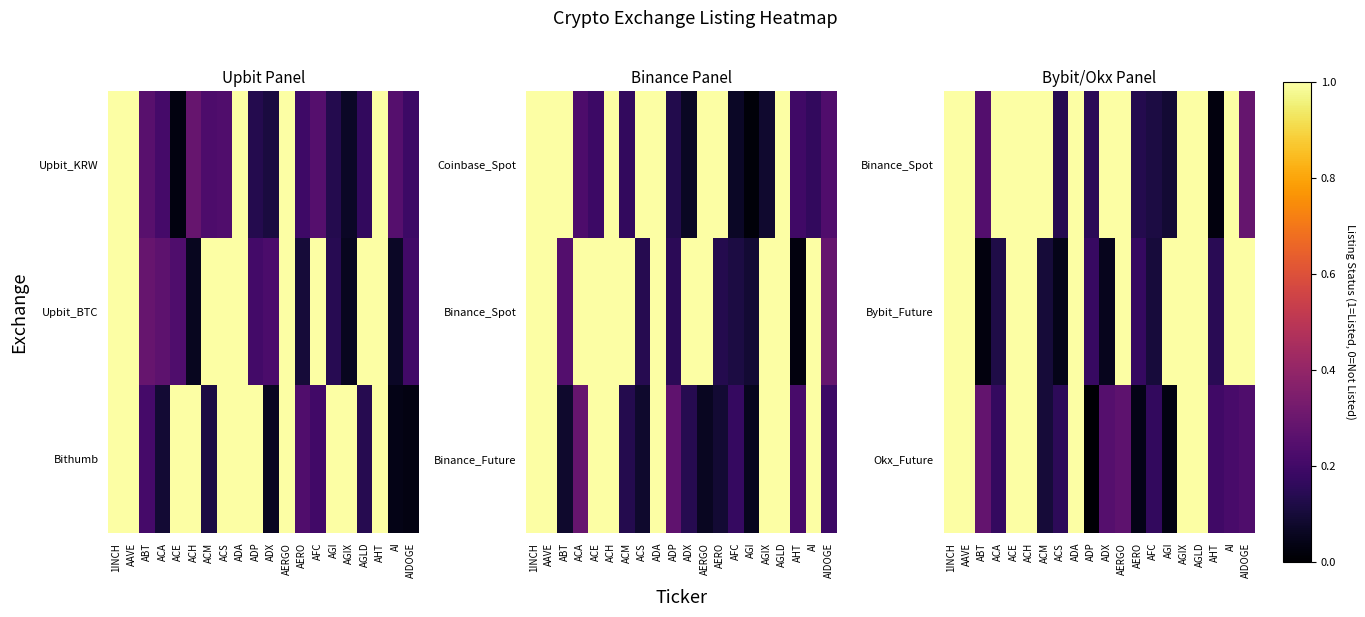

At which label is Bybit_Future closest to 0?

ABT